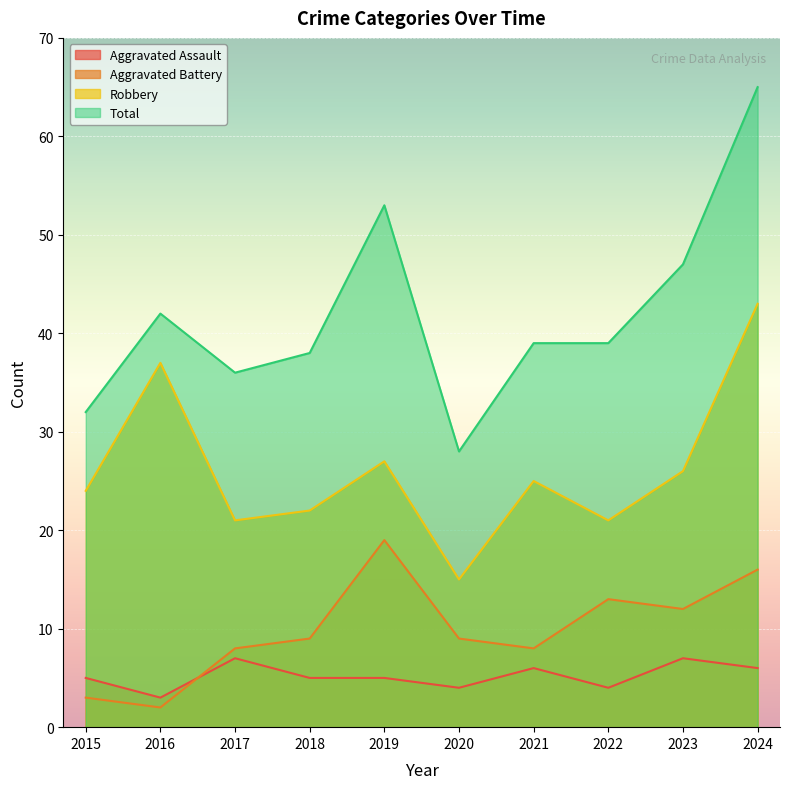

Where does the Robbery series first go above 25?

2016